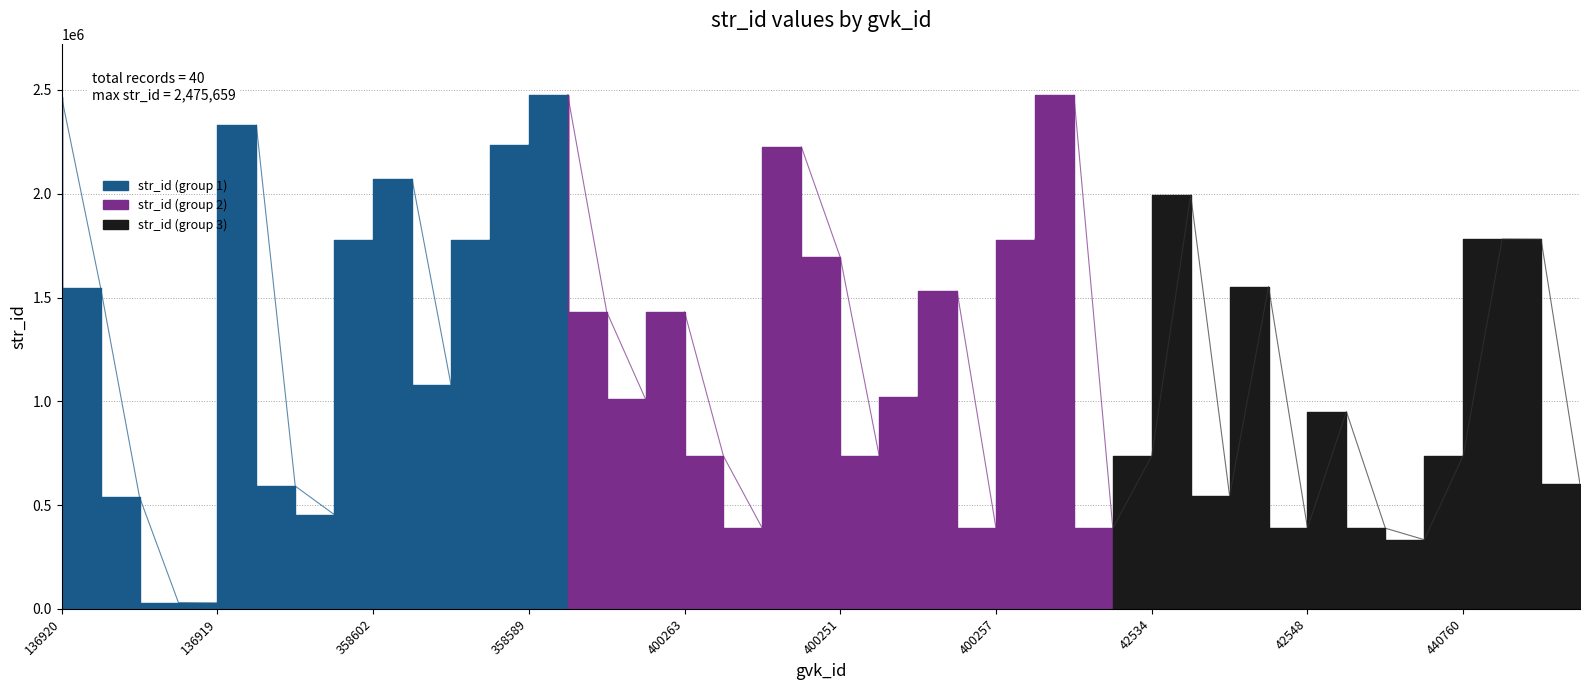

What position from the left is 400261?

19